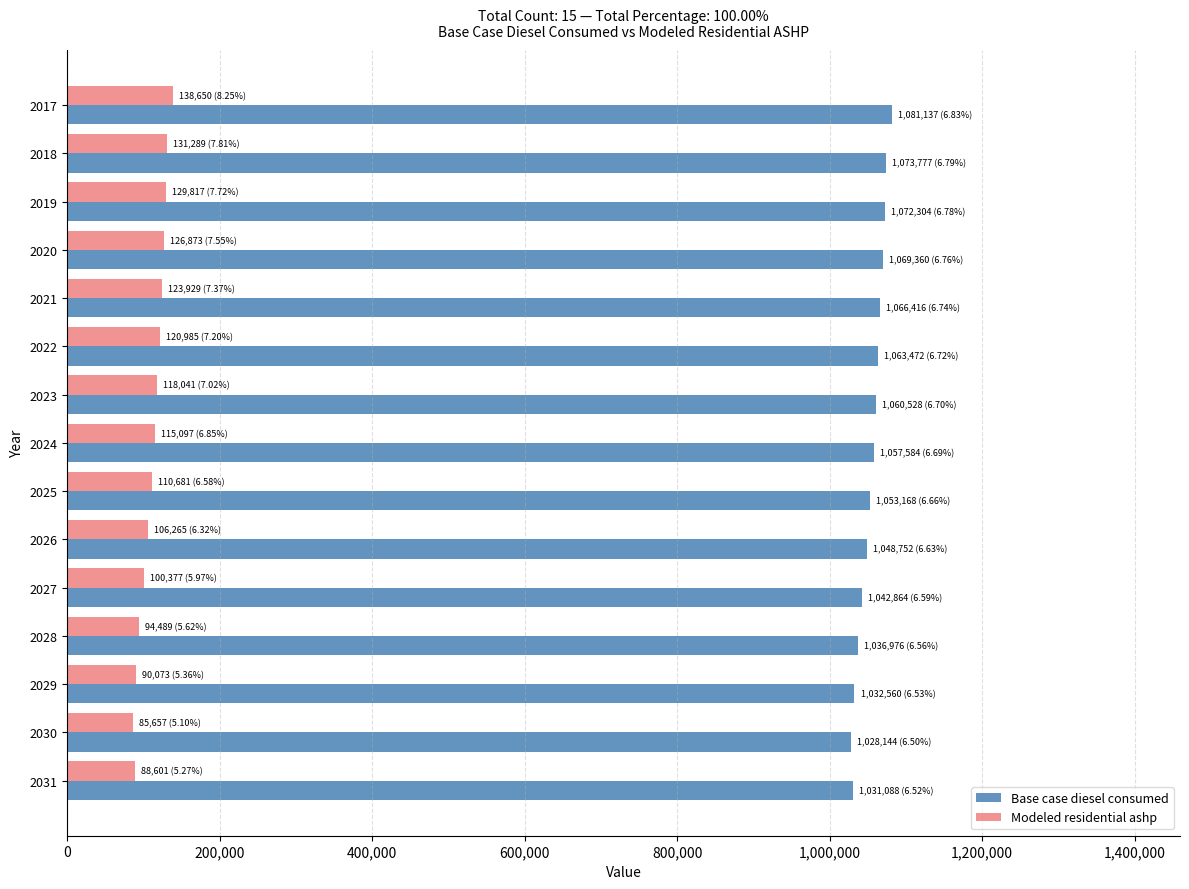

The value of Modeled residential ashp at 2018 is 131289.5. True or false?

True